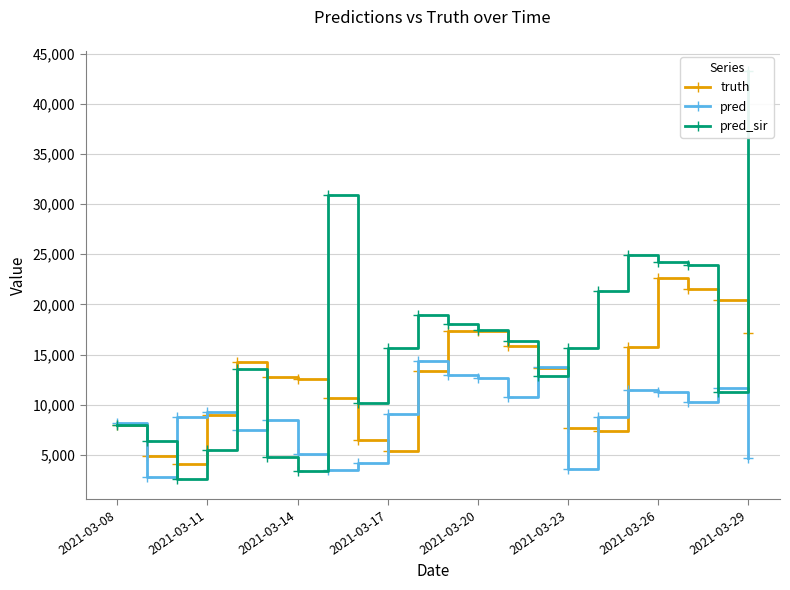

How many data points in pred_sir are less than 15623?

11